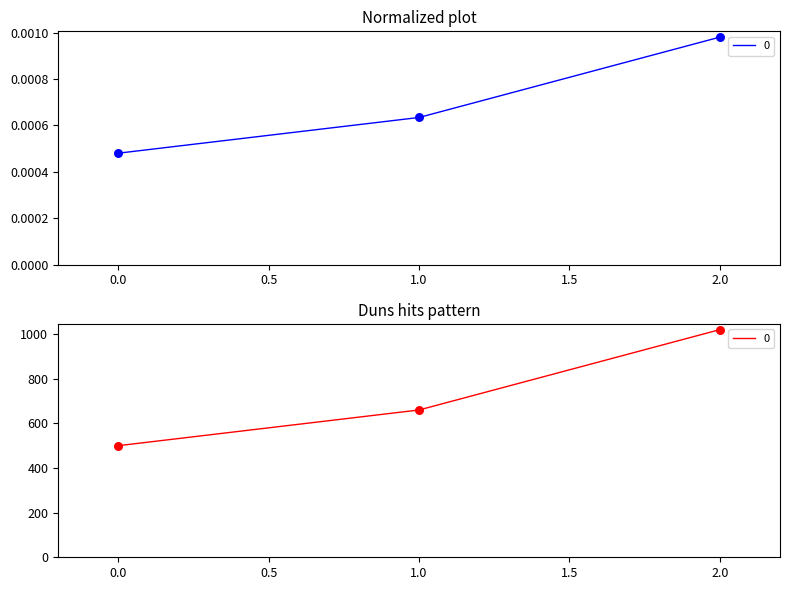

Which has a higher value, 0 or 1?

1